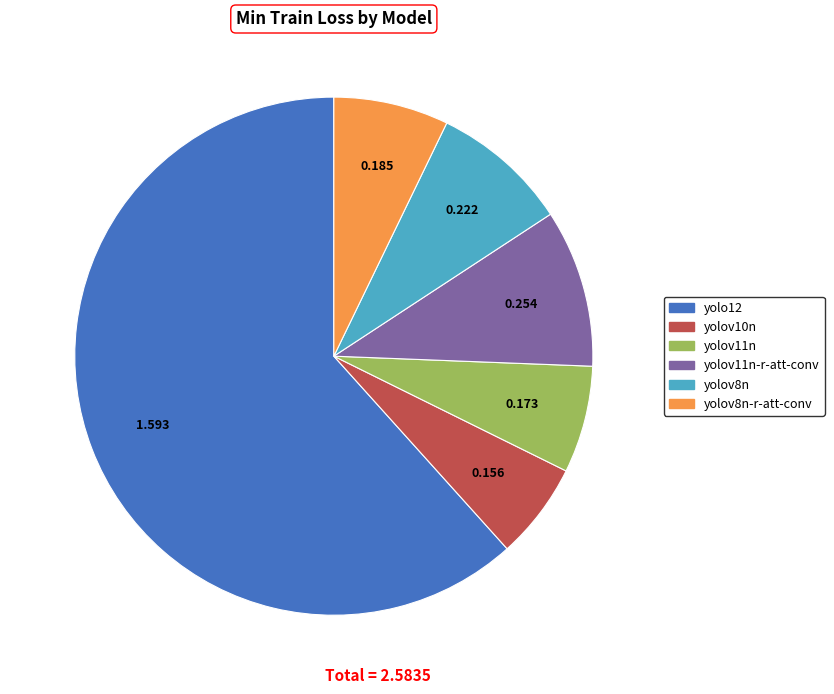

Does any single category account for the majority?

Yes